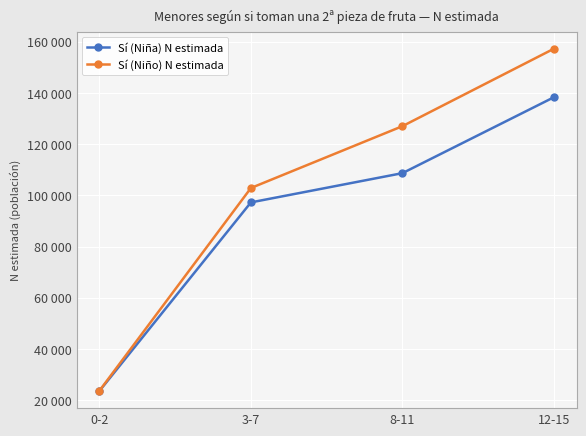

True or false: Sí (Niña) N estimada and Sí (Niño) N estimada intersect in this chart.

False